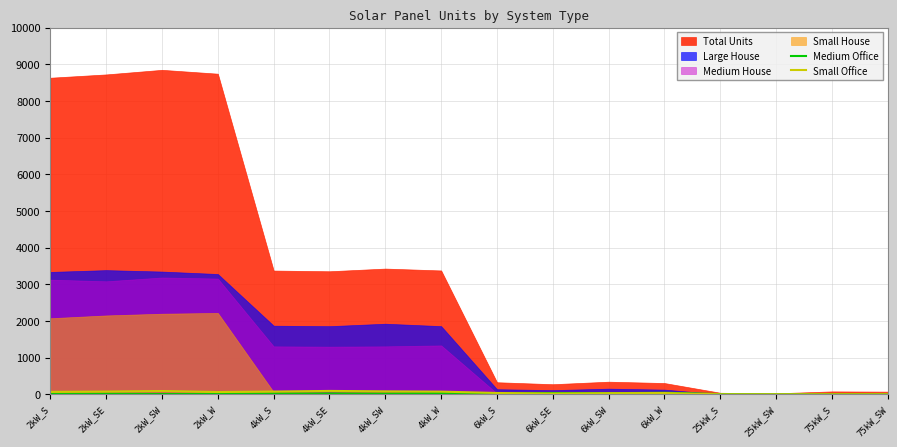

True or false: Medium Office and Small Office cross at least once.

True